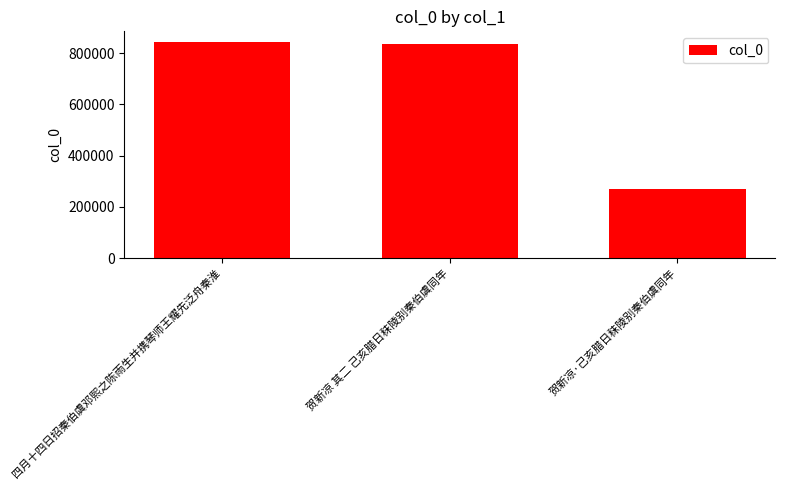

True or false: the data shows 306005 at 四月十四日招秦伯虞邓熙之陈雨生并携琴师王耀先泛舟秦淮.

False